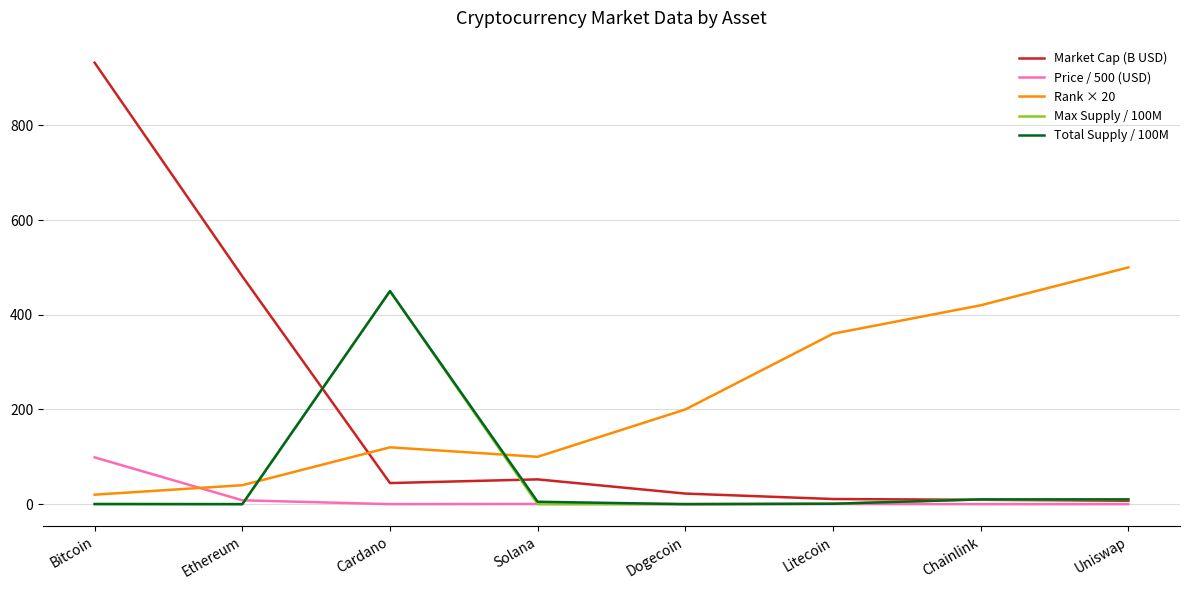

What are all the series names shown in the legend?

Market Cap (B USD), Price / 500 (USD), Rank × 20, Max Supply / 100M, Total Supply / 100M